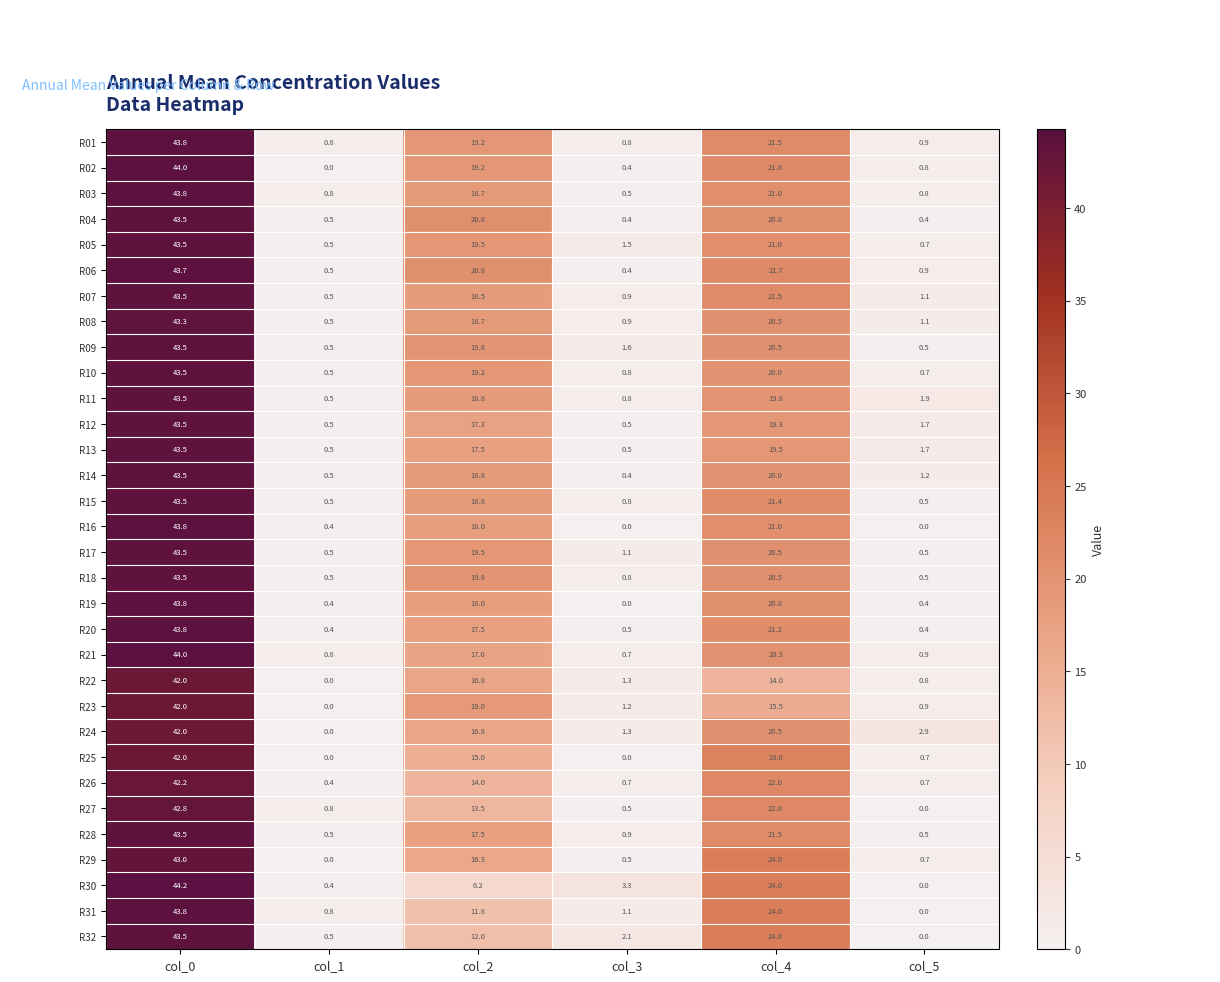

What is the difference between the highest and lowest values at col_3?

3.3